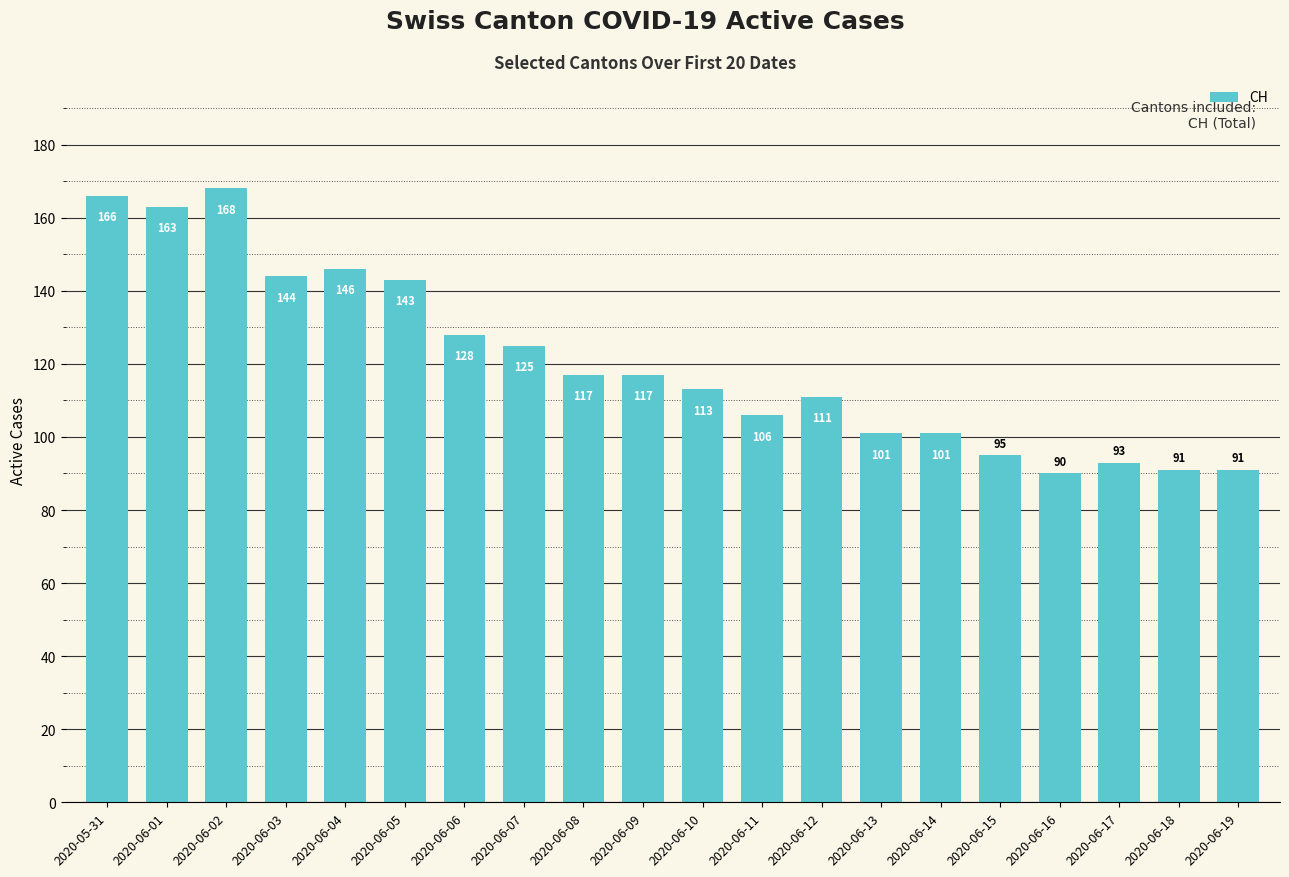

What position from the right is 2020-06-05?

15